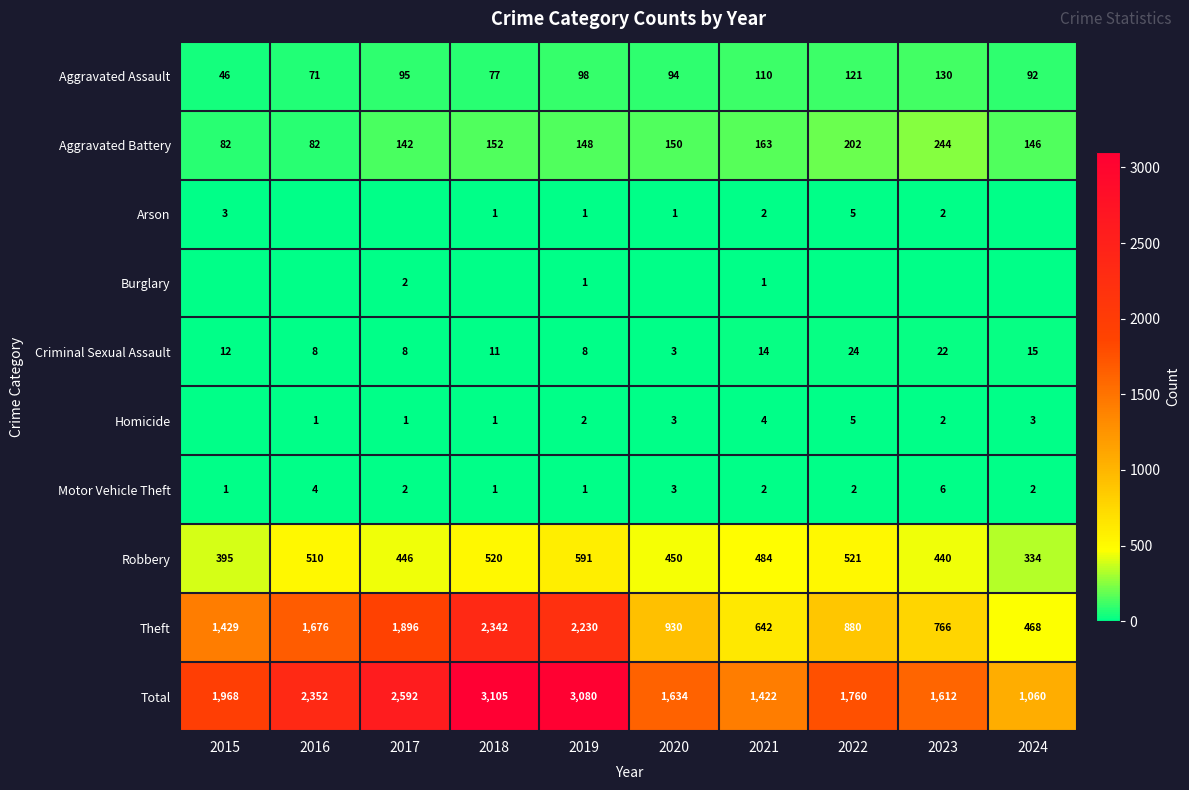

Which category has the highest value in the Robbery series?

2019